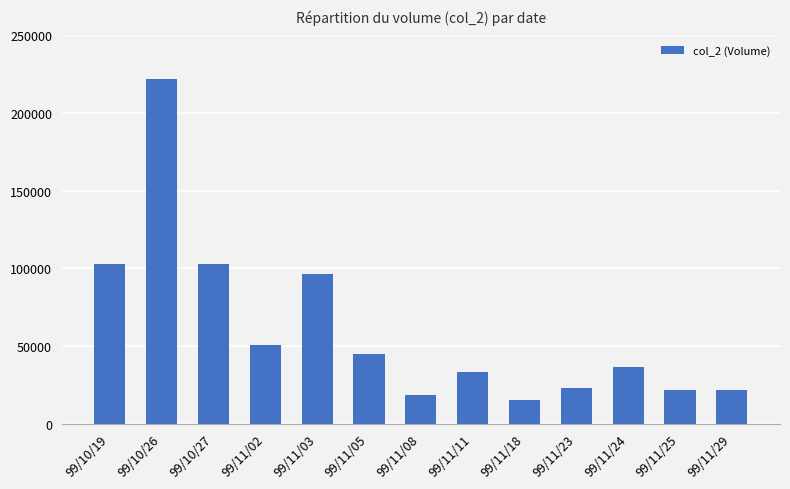

The value at 99/11/05 is 64399. True or false?

False